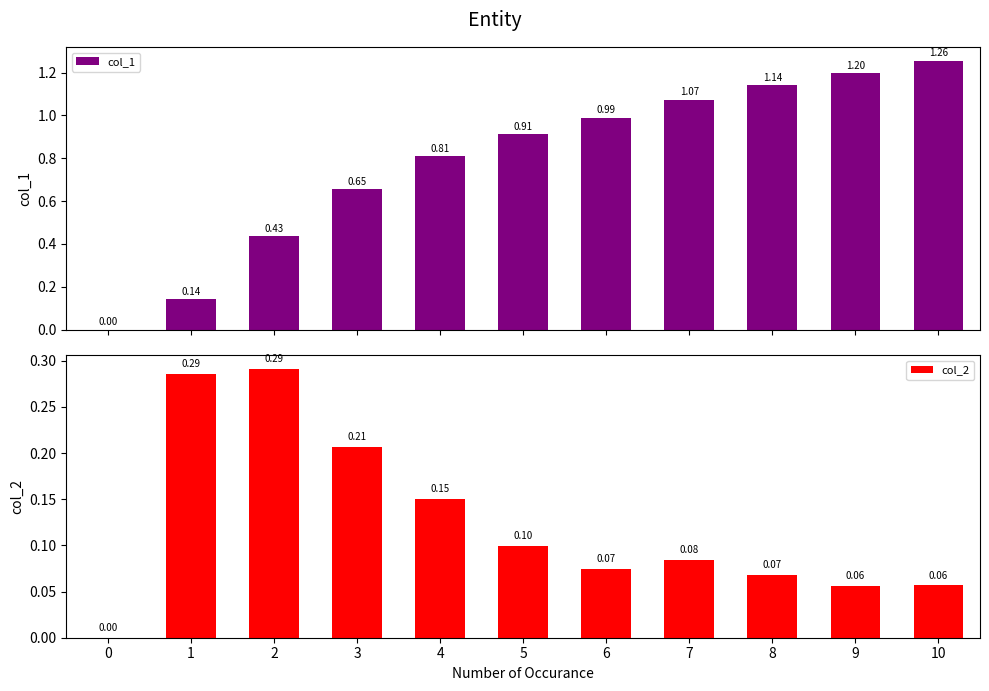

Rank the series by their maximum value, from lowest to highest.

col_2, col_1